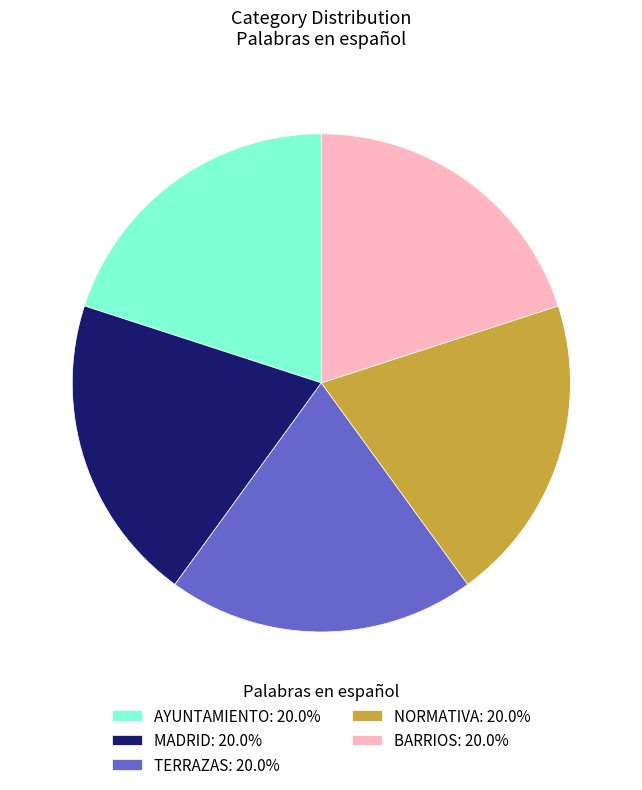

Is there a majority slice in this chart?

No